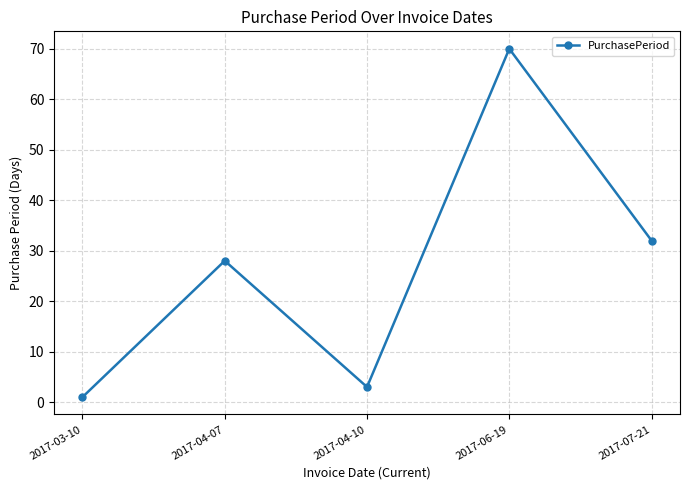

List the labels in order of value, smallest first.

2017-03-10, 2017-04-10, 2017-04-07, 2017-07-21, 2017-06-19